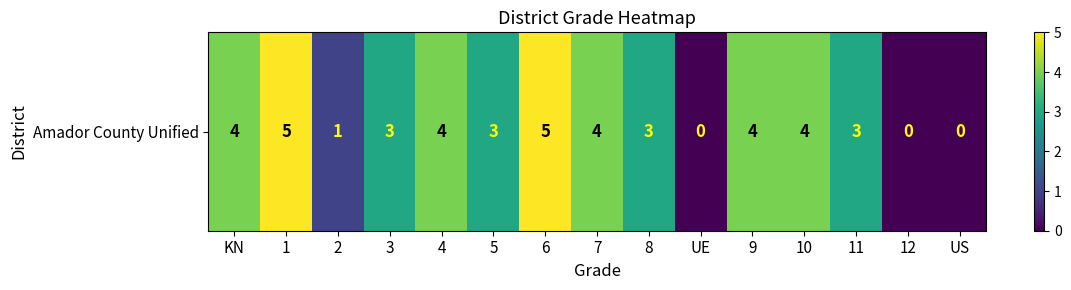

At which category does the chart reach its peak across all series?

1